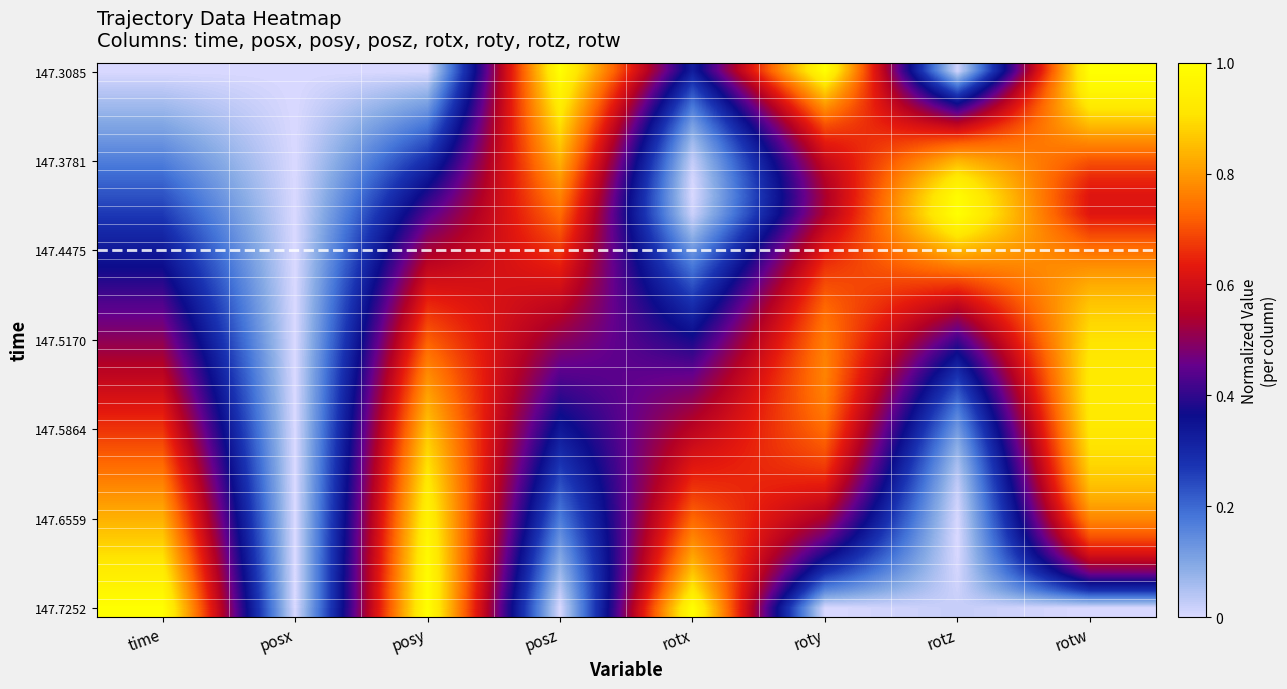

What is the spread (max minus min) of values at posy?

1.0